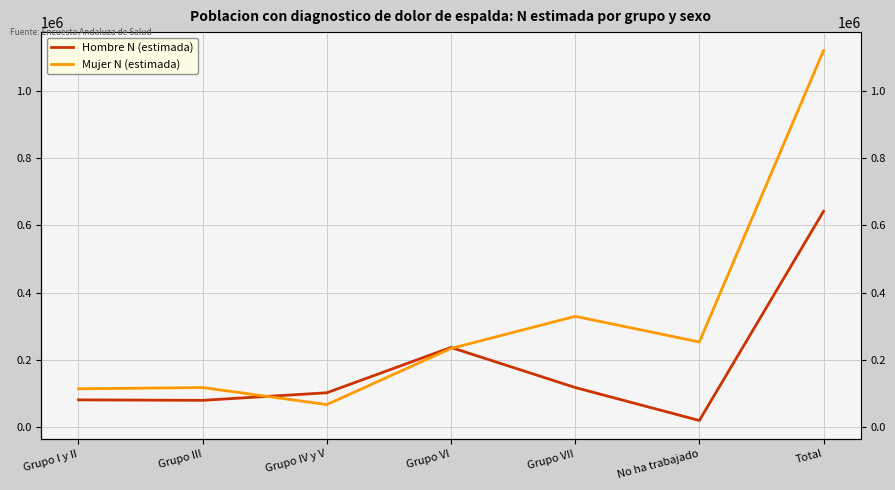

How many values in the Mujer N (estimada) series are below 234408?

3